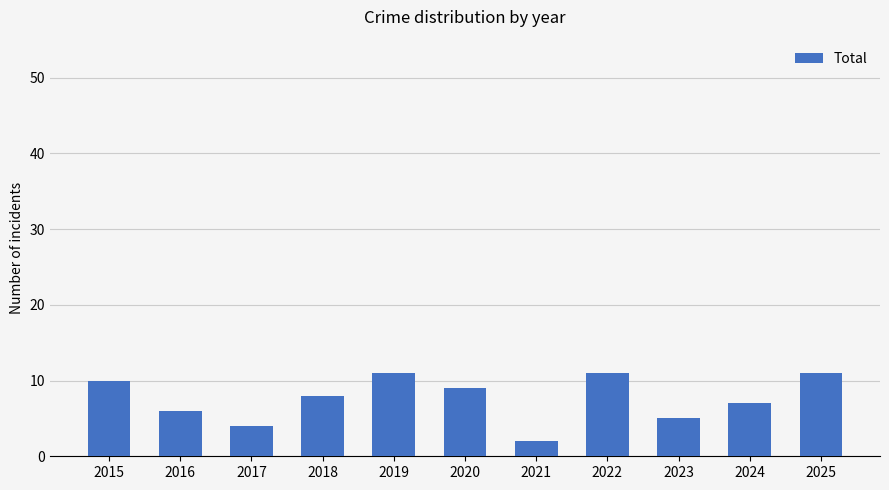

Which has a higher value, 2016 or 2015?

2015